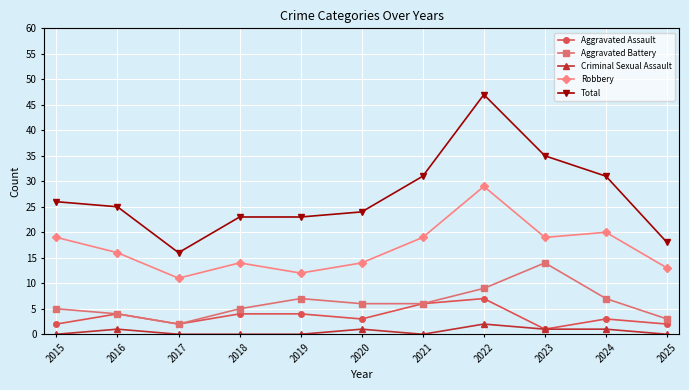

What is the total value across all series at 2016?

50